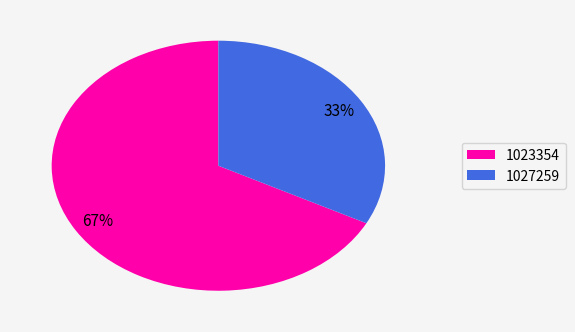

Does any single category account for the majority?

Yes